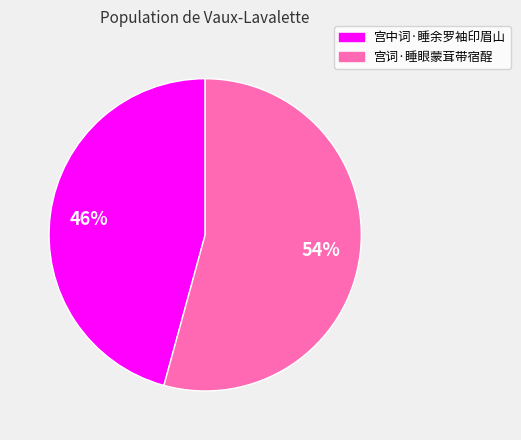

To the nearest percent, what is the combined percentage of 宫中词·睡余罗袖印眉山 and 宫词·睡眼蒙茸带宿酲?

100%